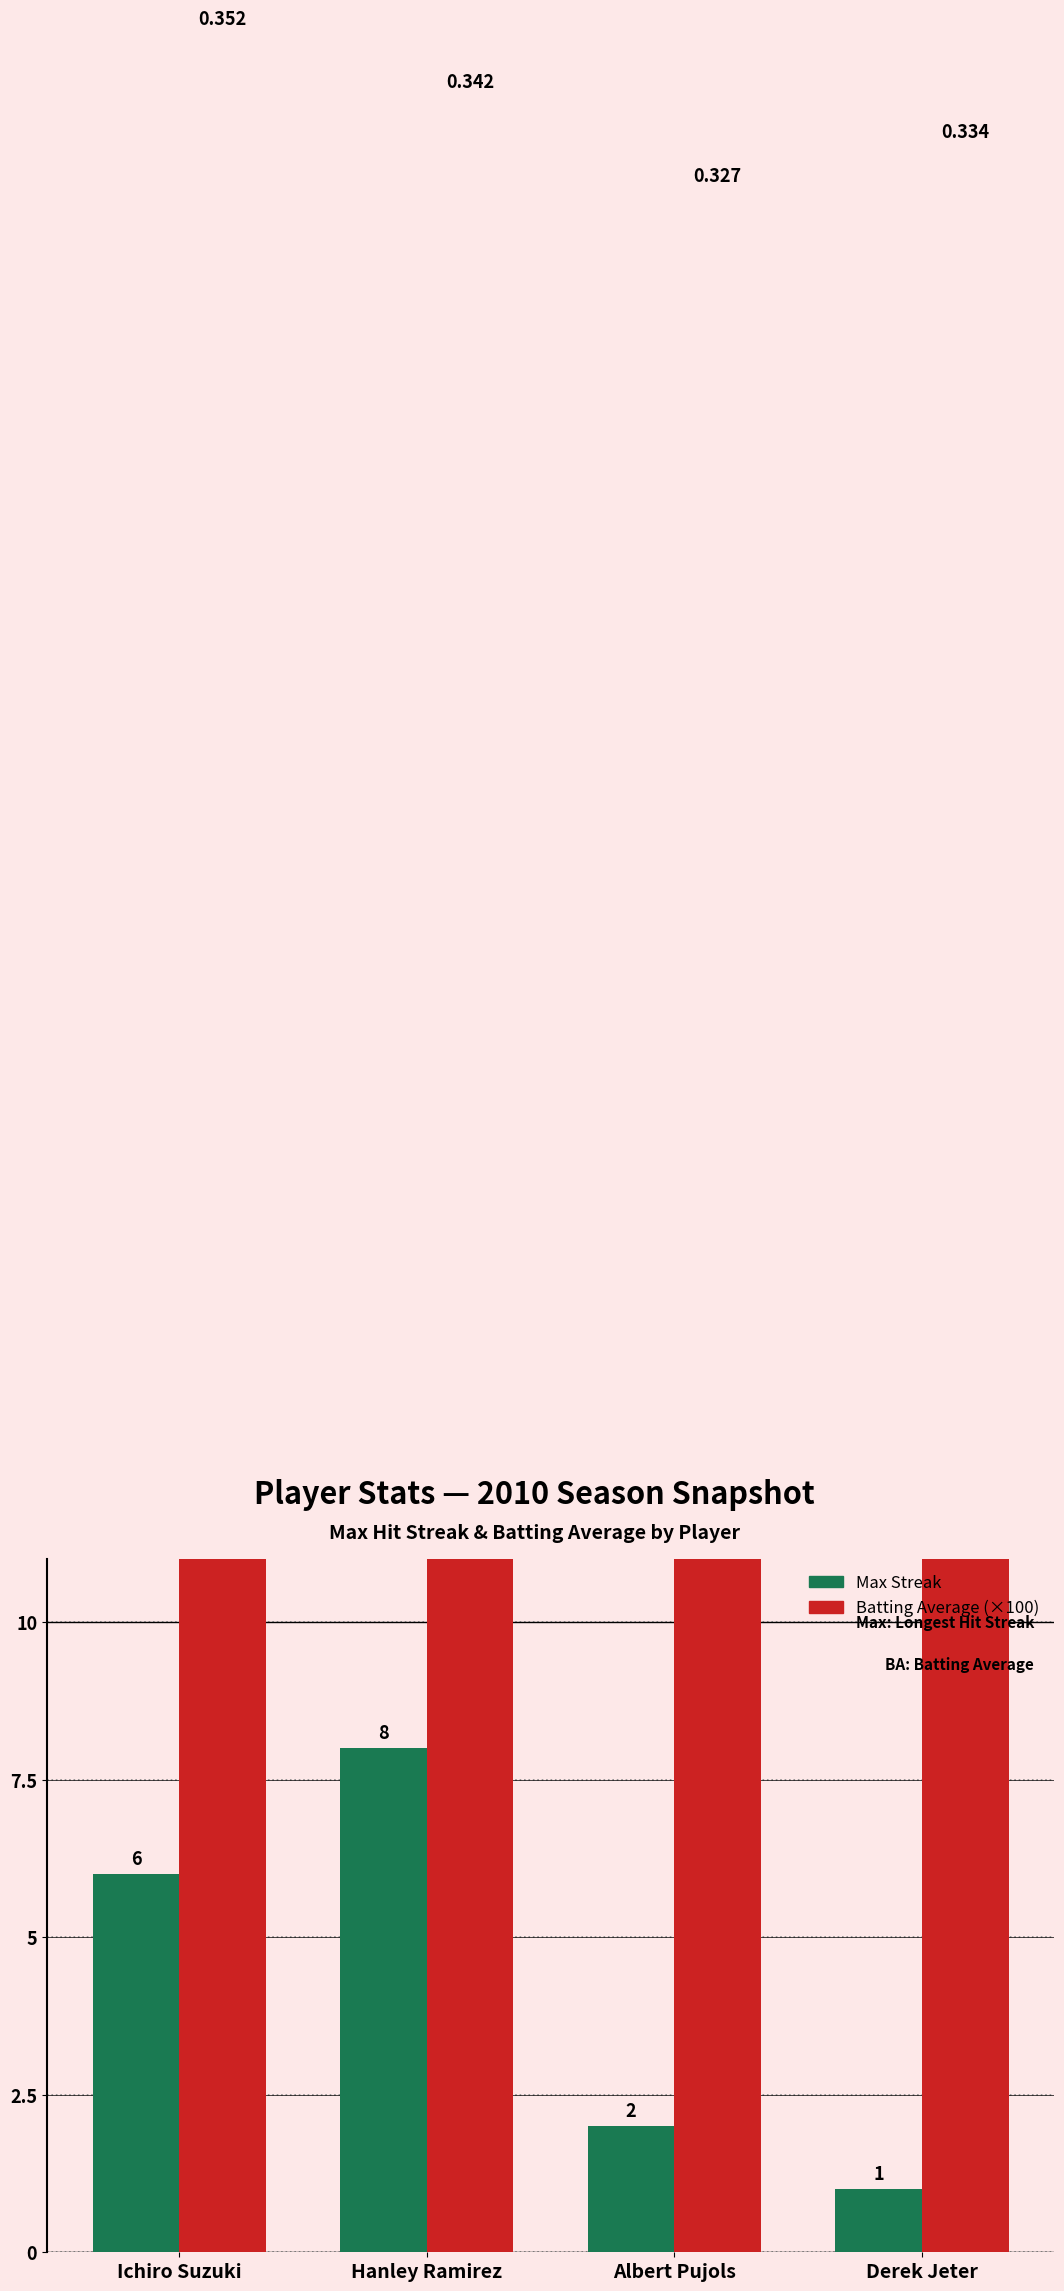

Where does the Batting Average (×100) series first go above 34?

Ichiro Suzuki